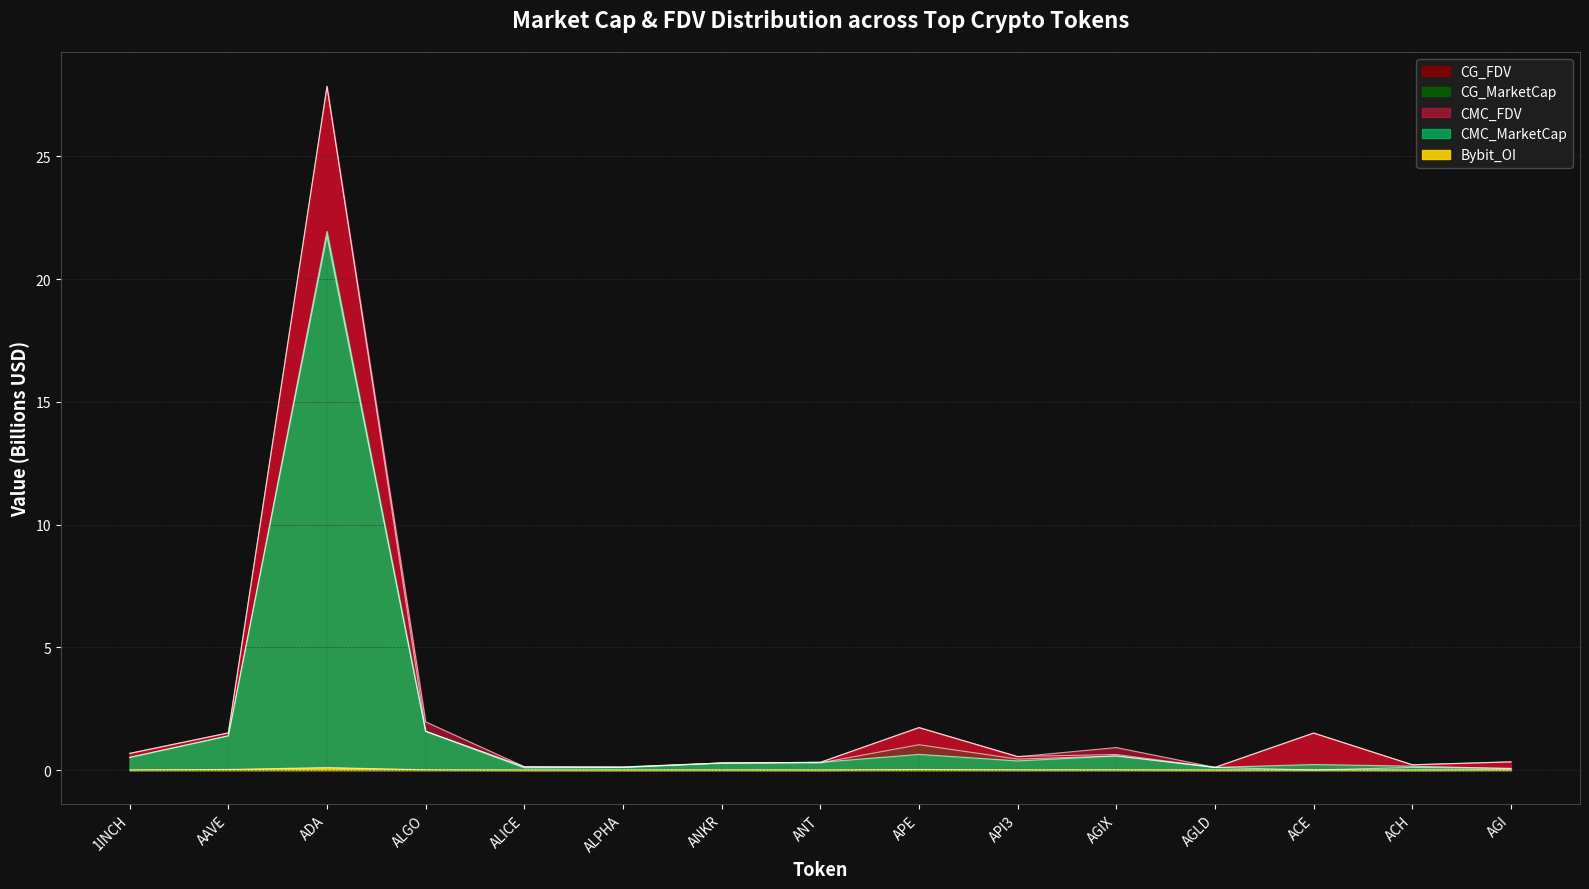

What is the spread (max minus min) of values at ALICE?

0.1